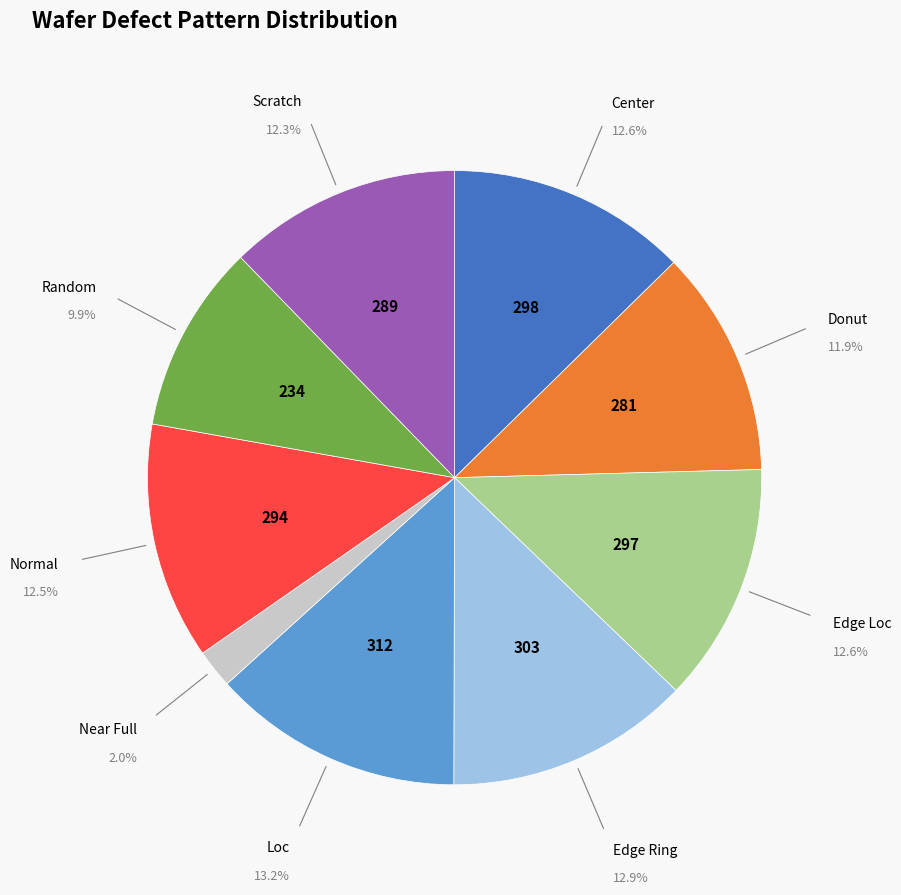

Does any single category account for the majority?

No